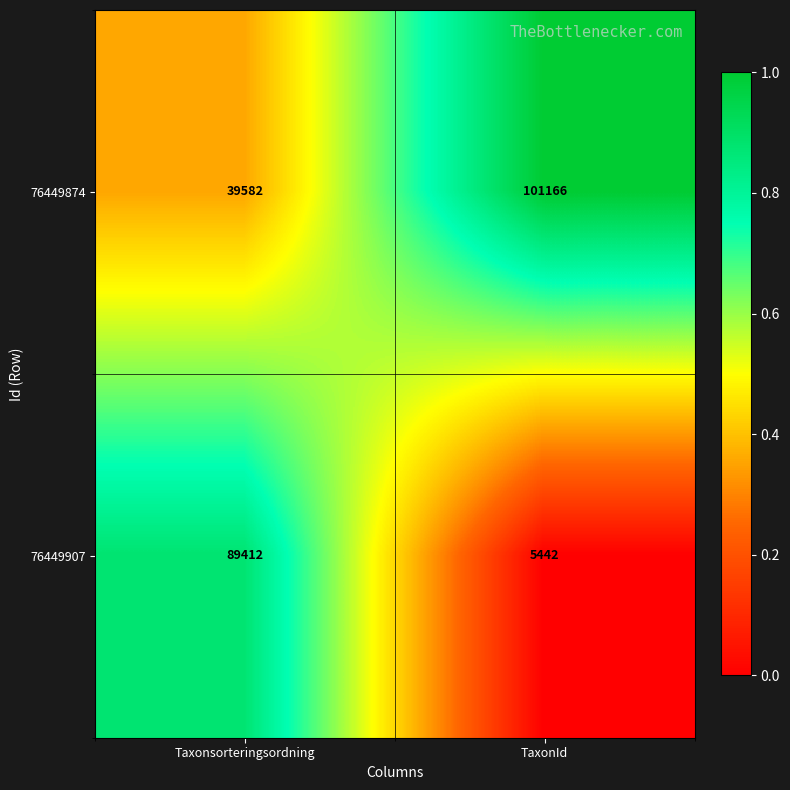

What is the difference between the 76449874 values at TaxonId and Taxonsorteringsordning?

61584